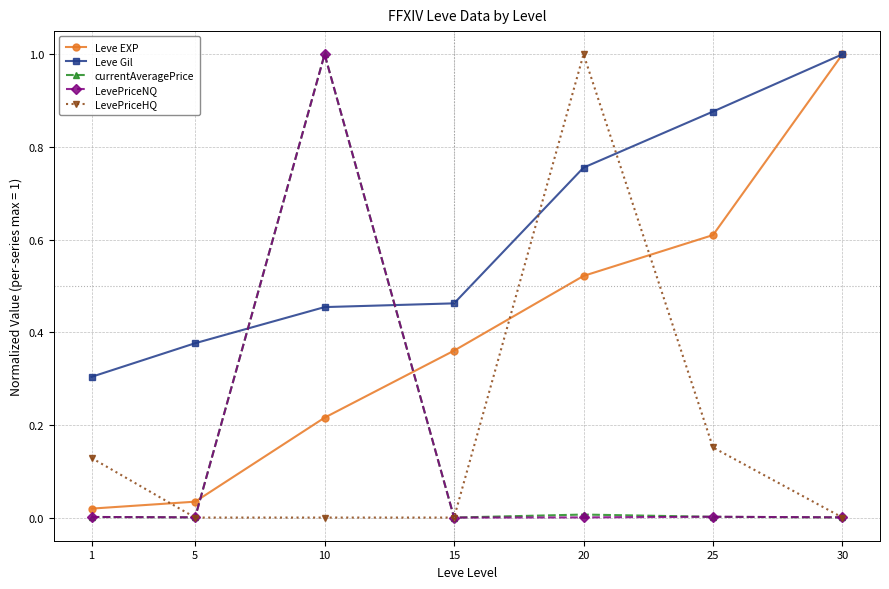

Which series has the largest total across all categories?

Leve Gil